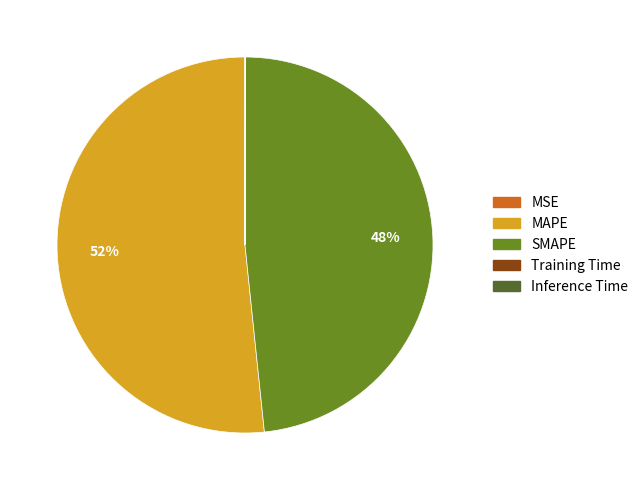

Is there a majority slice in this chart?

Yes